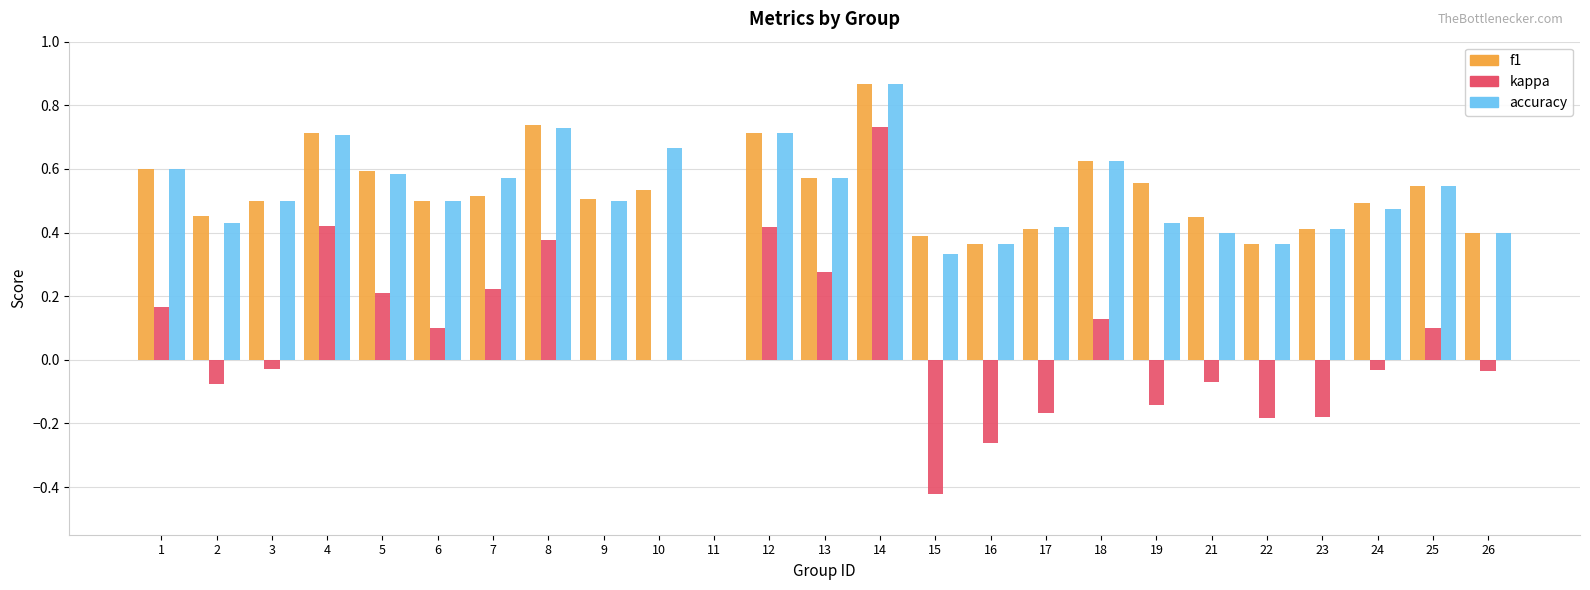

What is the sum of all kappa values?

1.5